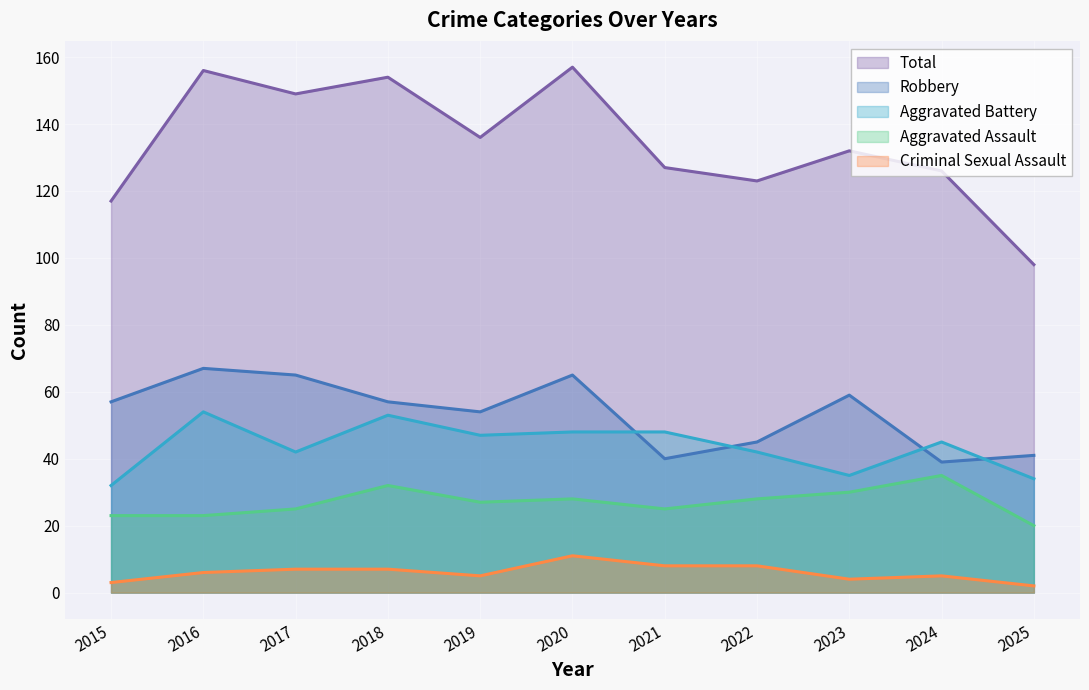

At which category does Aggravated Assault reach its first local peak?

2018